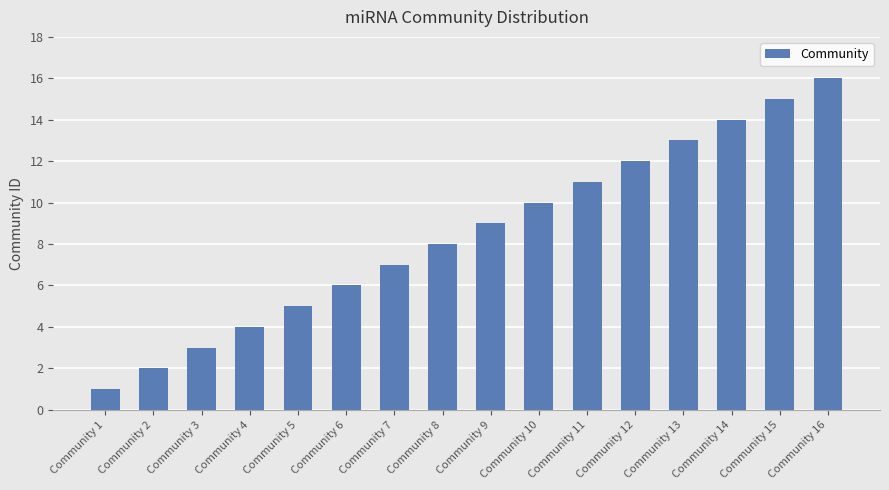

At which category does the chart reach its minimum across all series?

Community 1